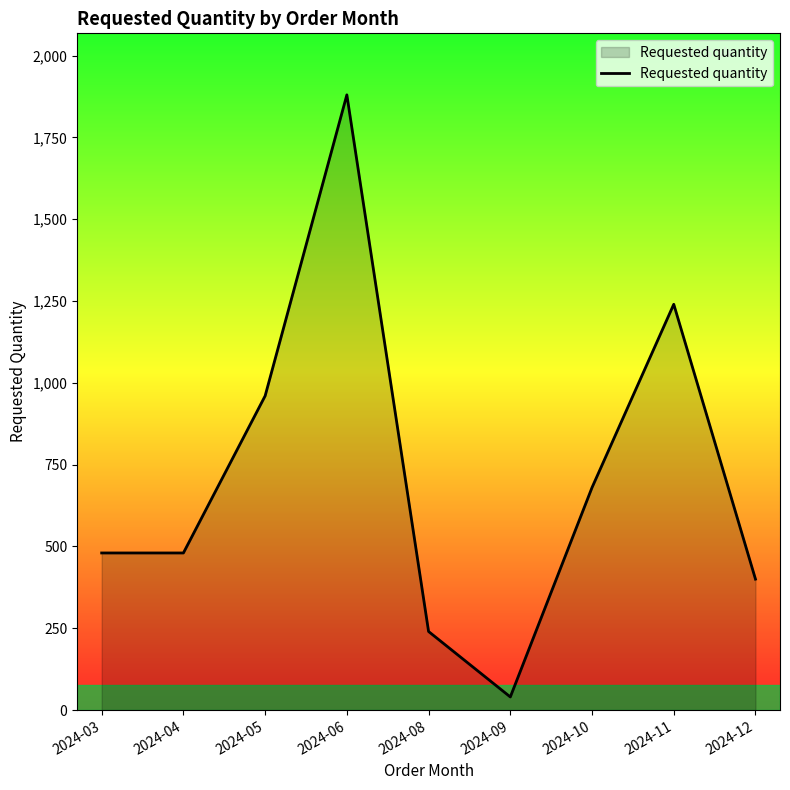

What is the maximum value shown in the chart?

1880